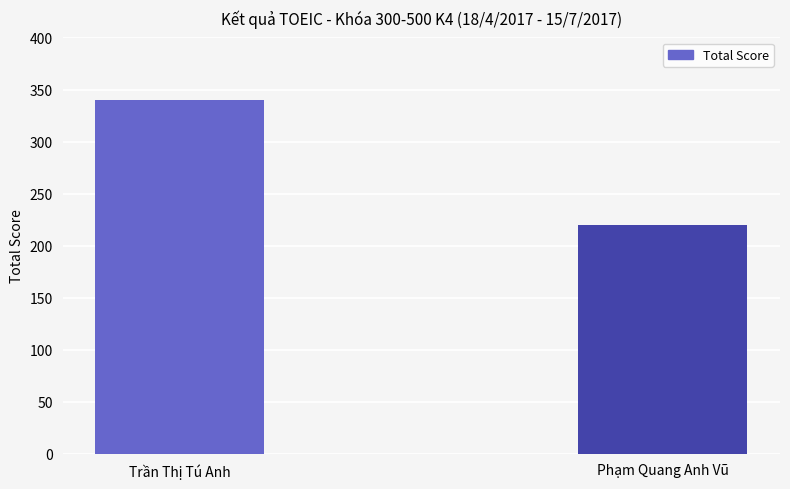

What is the difference between the values at Phạm Quang Anh Vũ and Trần Thị Tú Anh?

120